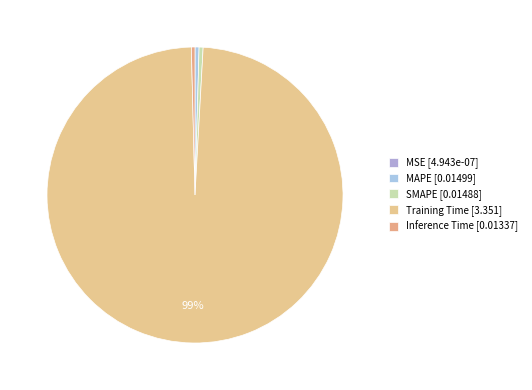

Is the sum of MAPE and Inference Time greater than half?

No